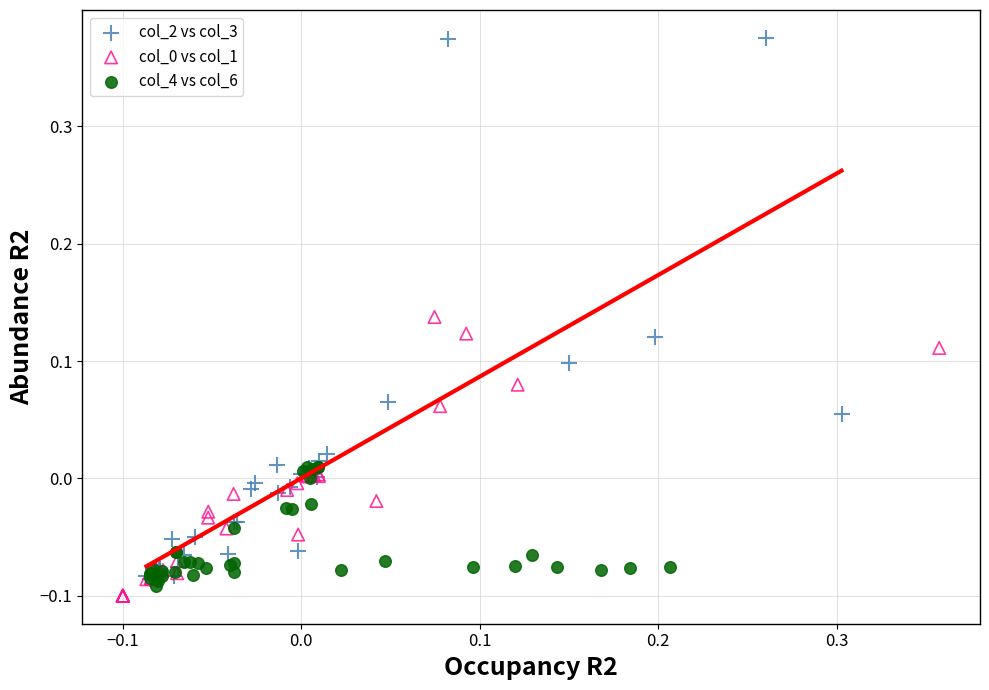

Which series contains the highest Y value?

col_2 vs col_3